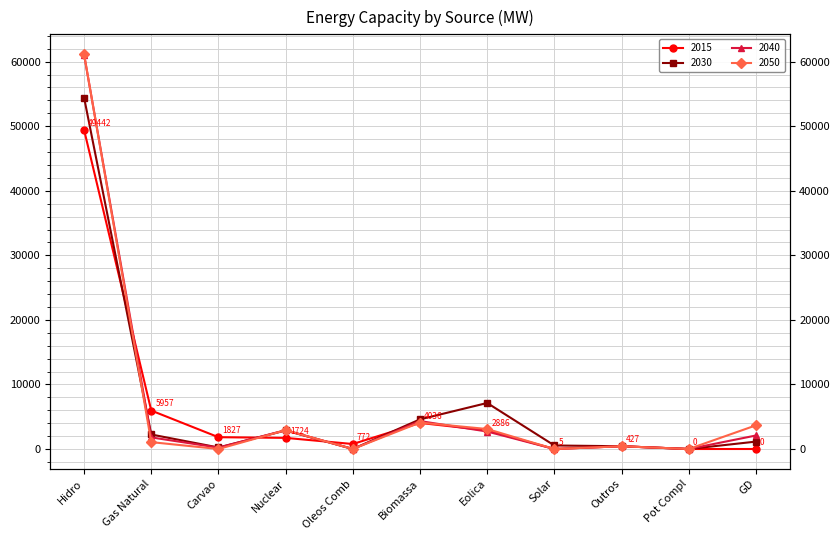

What is the difference between the maximum and minimum values in the 2050 series?

61177